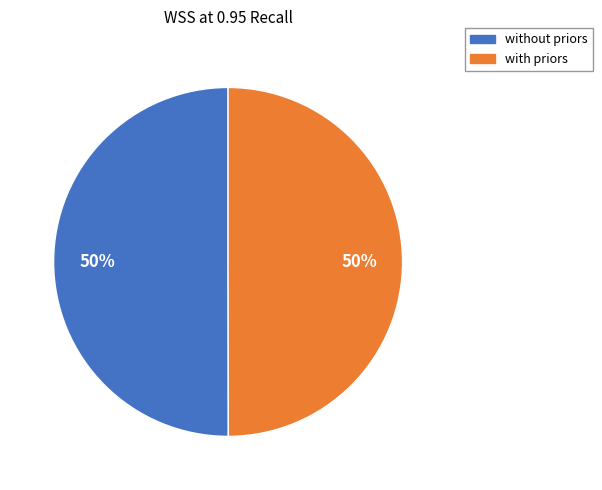

To the nearest percent, what is the average slice percentage?

50%